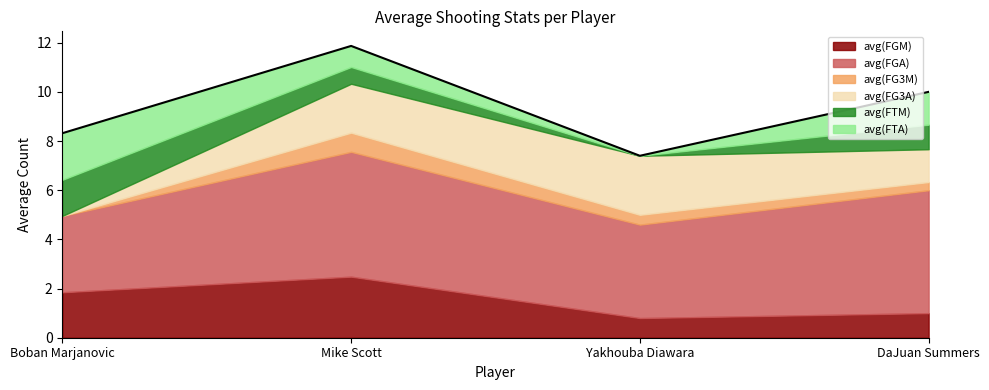

Which has a higher value, Boban Marjanovic or Mike Scott?

Mike Scott